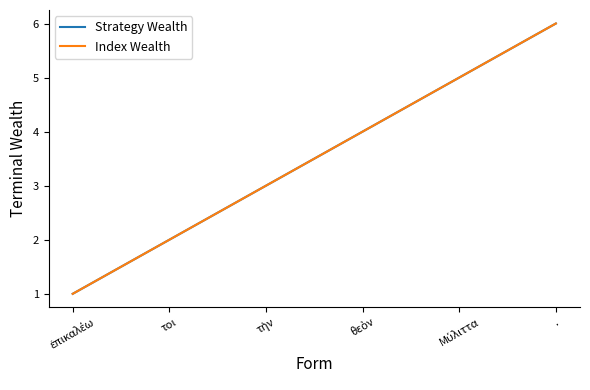

Is it true that Strategy Wealth equals 8 at .?

False